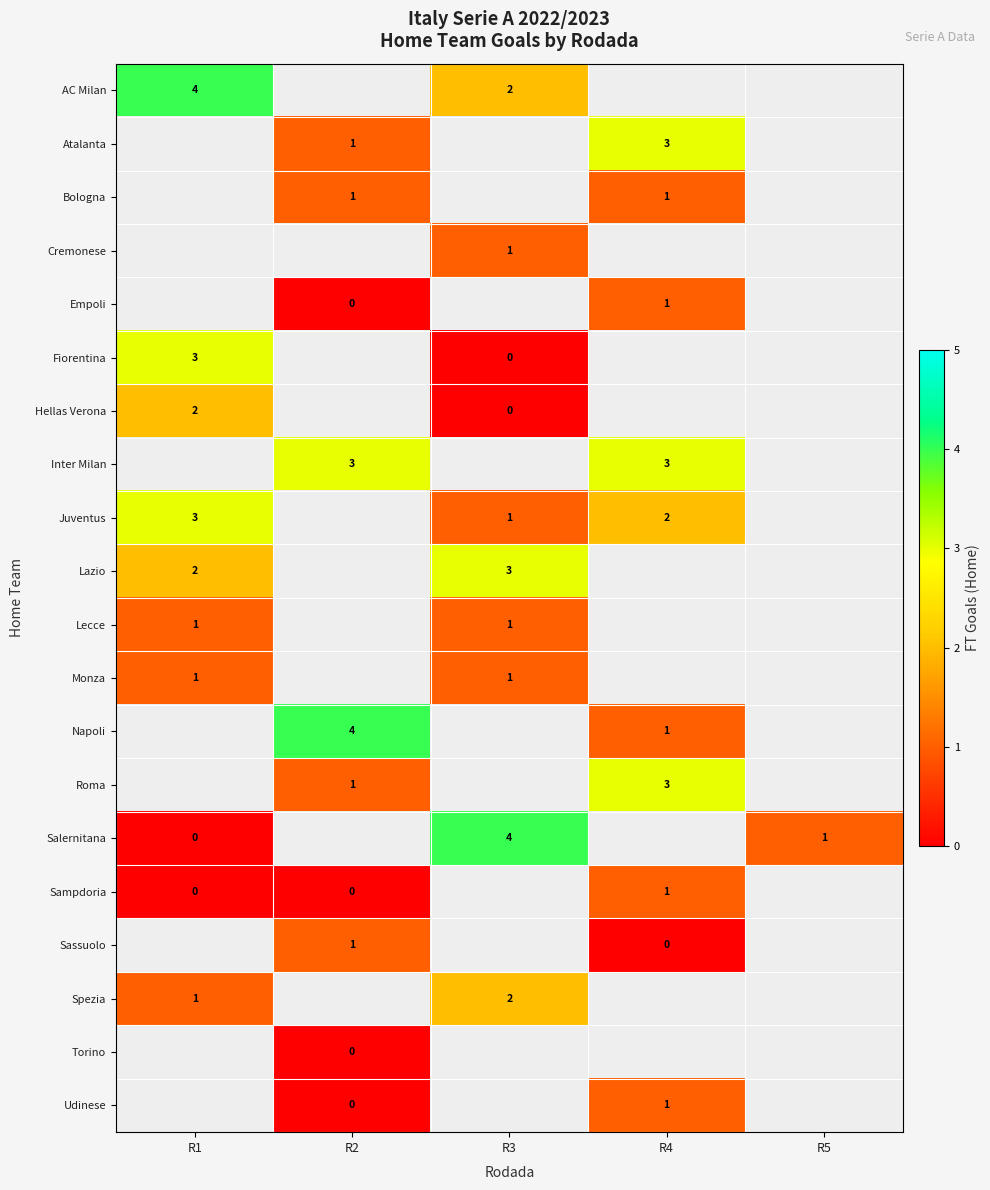

Is it true that Juventus equals 3 at R4?

False